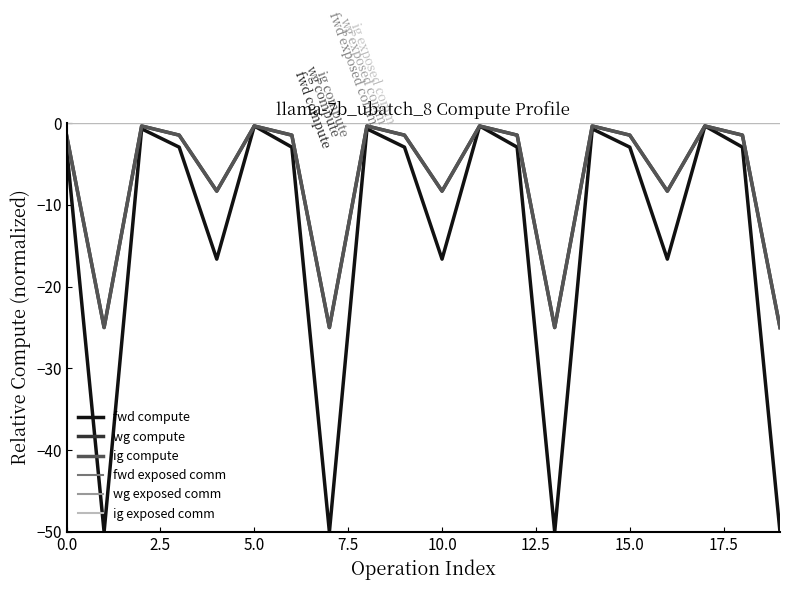

Which series has the largest total across all categories?

fwd exposed comm